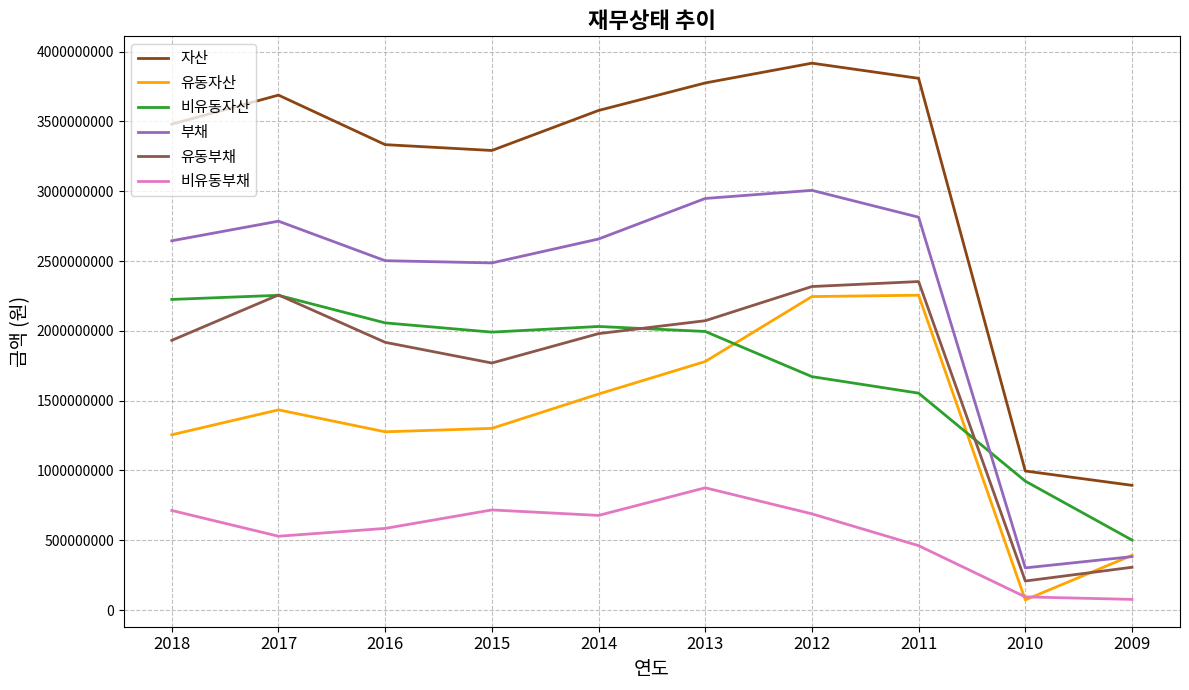

What is the average value of the 자산 series?

3076325386